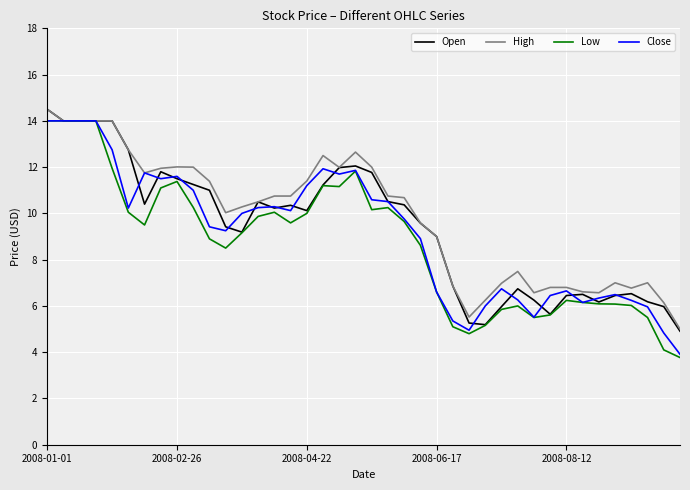

What is the highest value of the High series?

14.5